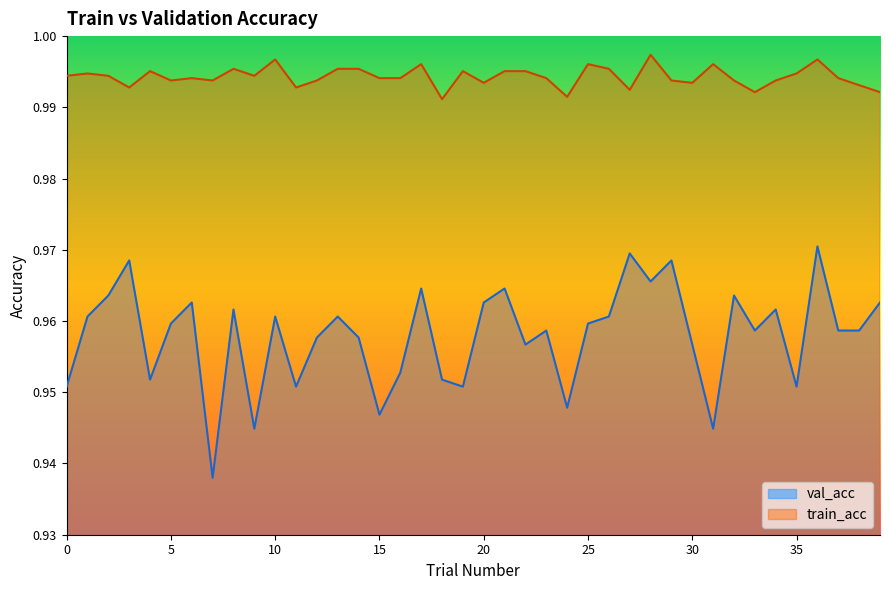

What is the average value of the val_acc series?

1.0